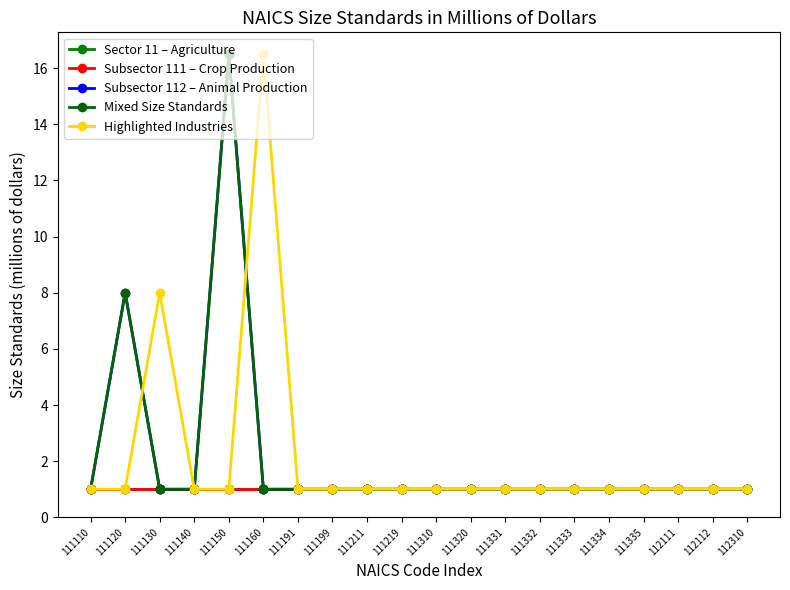

Is this an area chart (filled region under the line)?

No